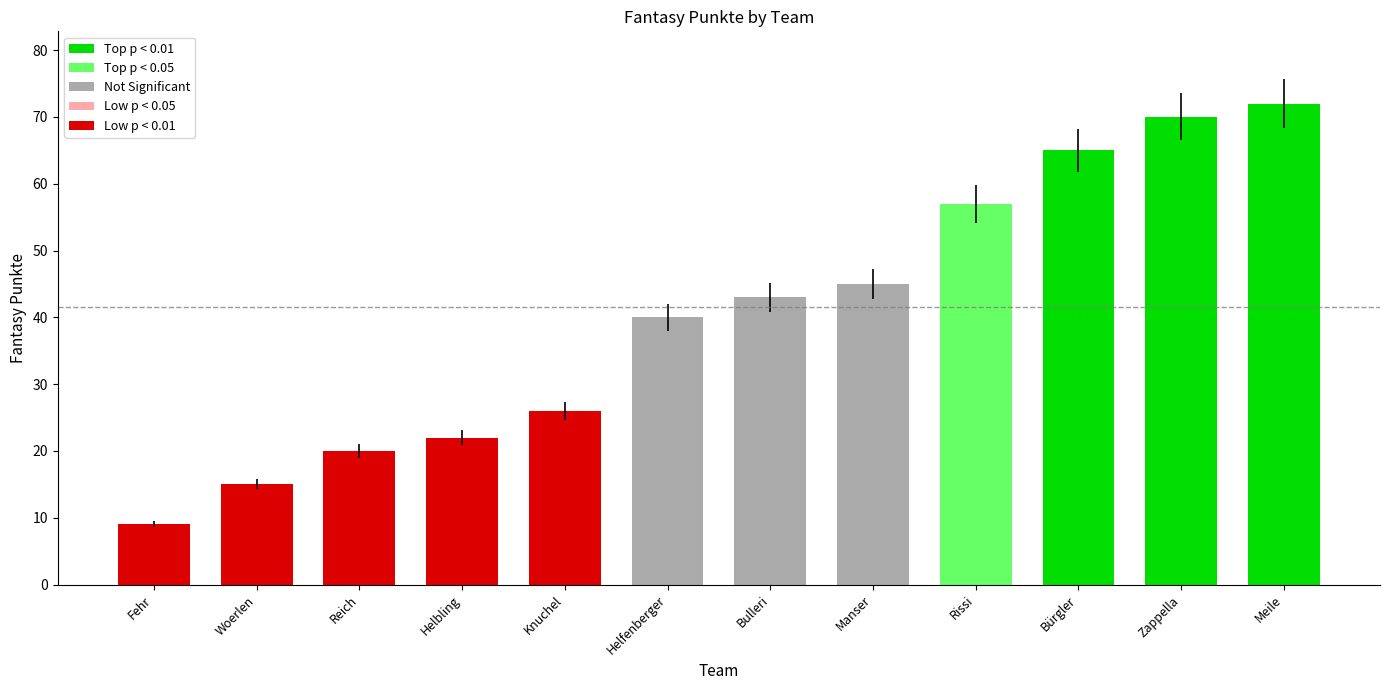

List the labels in order of value, smallest first.

Fehr, Woerlen, Reich, Helbling, Knuchel, Helfenberger, Bulleri, Manser, Rissi, Bürgler, Zappella, Meile